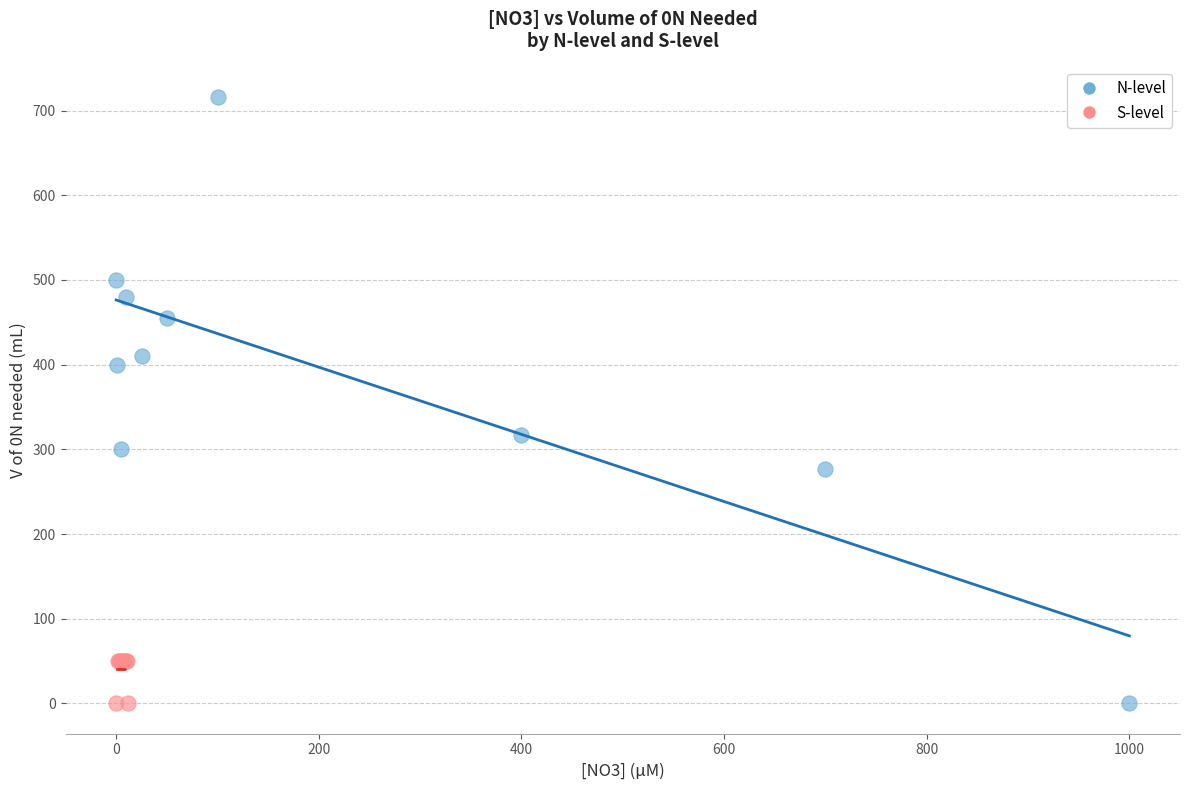

Which series has the largest Y range (max minus min)?

N-level